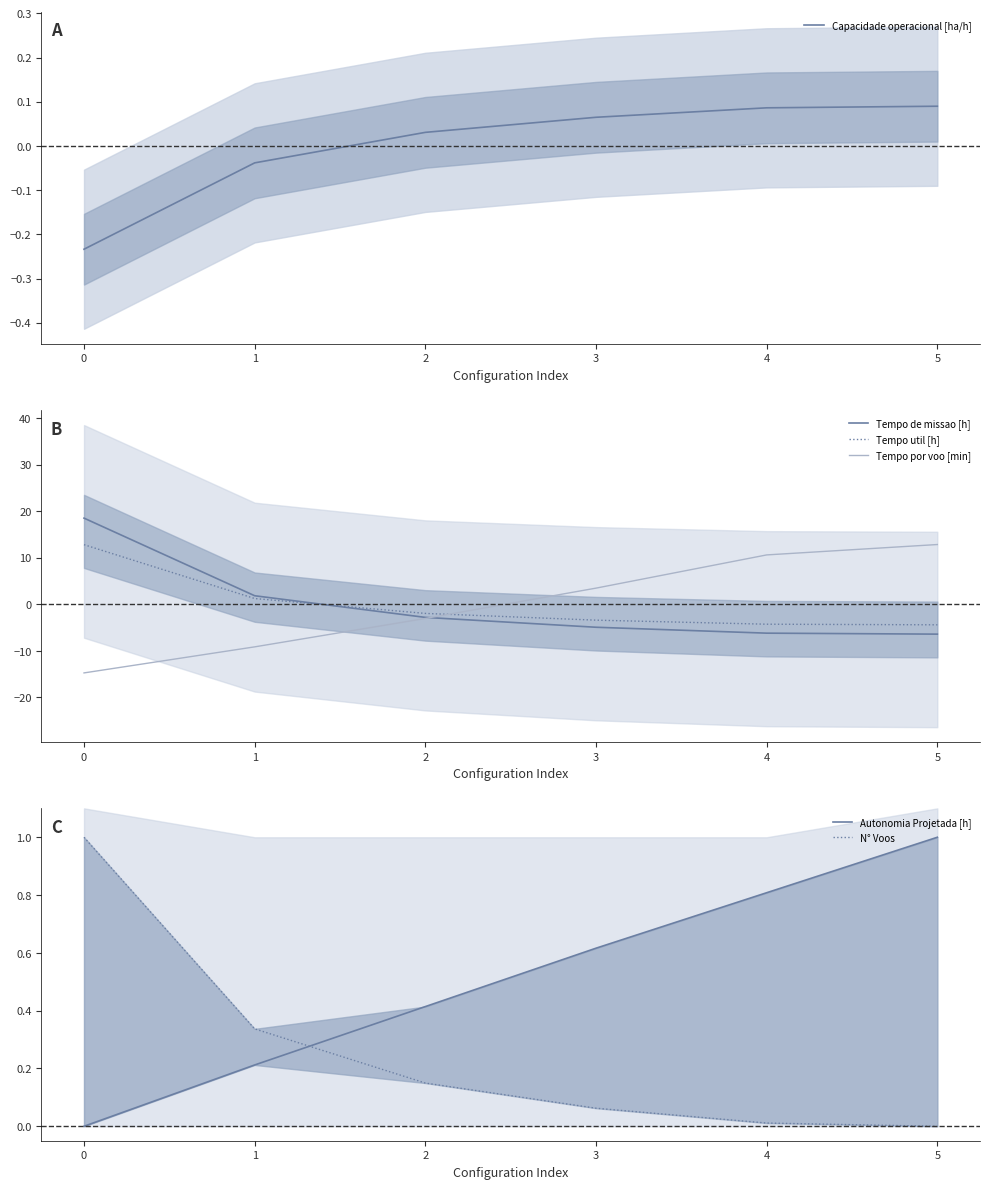

What is the minimum value for Tempo por voo [min]?

-14.7